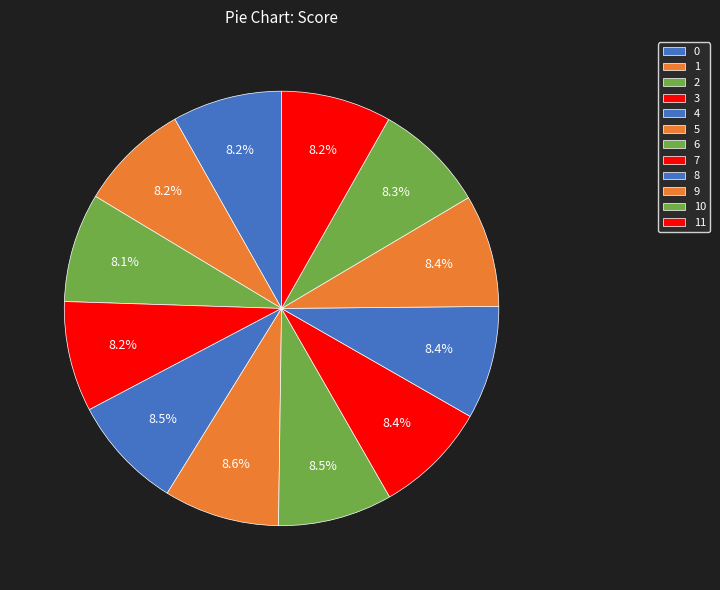

Does 9 account for over 50% of the chart?

No